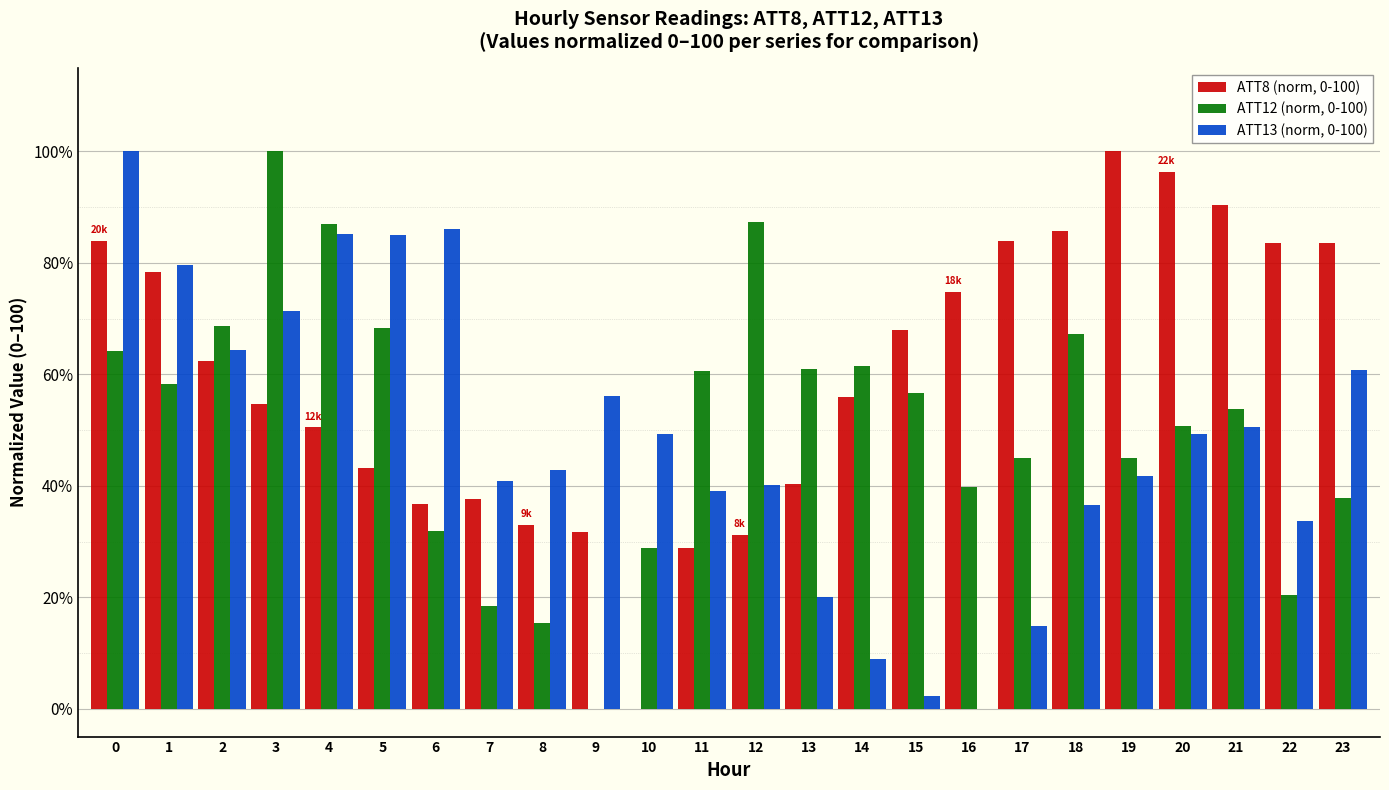

What is the sum of the ATT13 (norm, 0-100) values at 13 and 3?

91.4